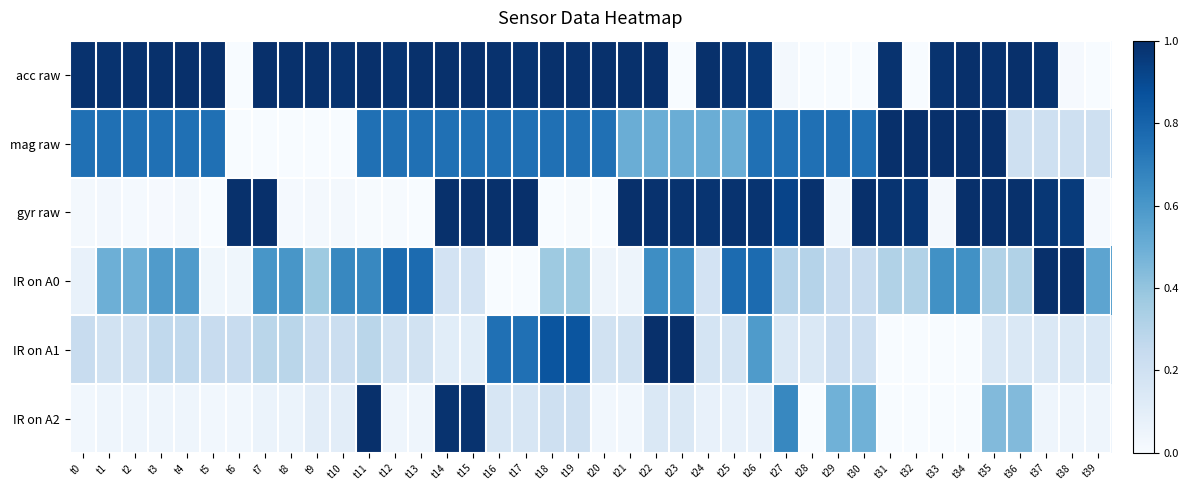

Between t13 and t21, which series saw the biggest shift?

gyr raw